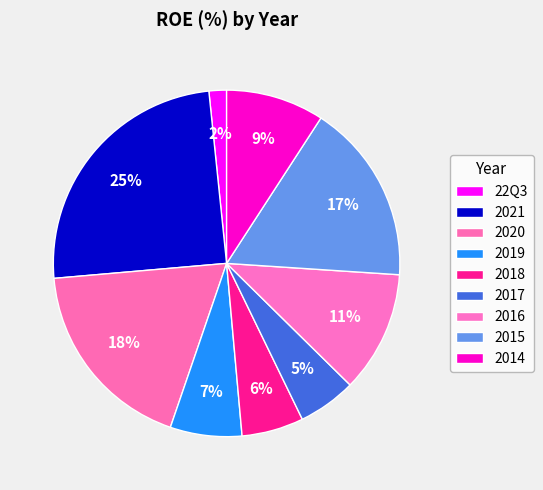

What is the total percentage of 2017 and 2014?

14.6%